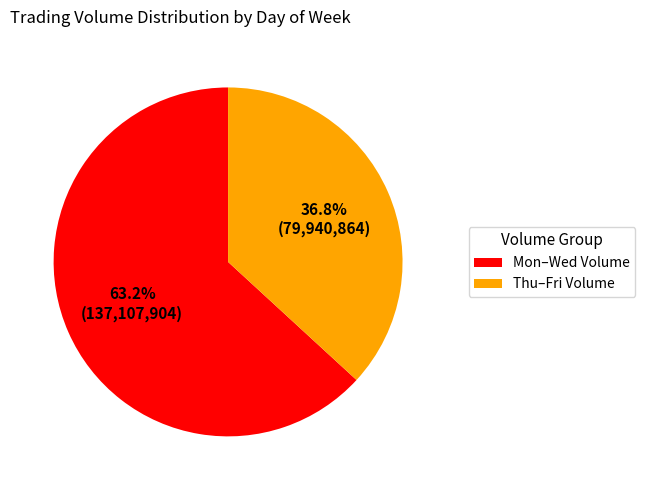

Which category has the smallest portion of the pie?

Thu–Fri Volume